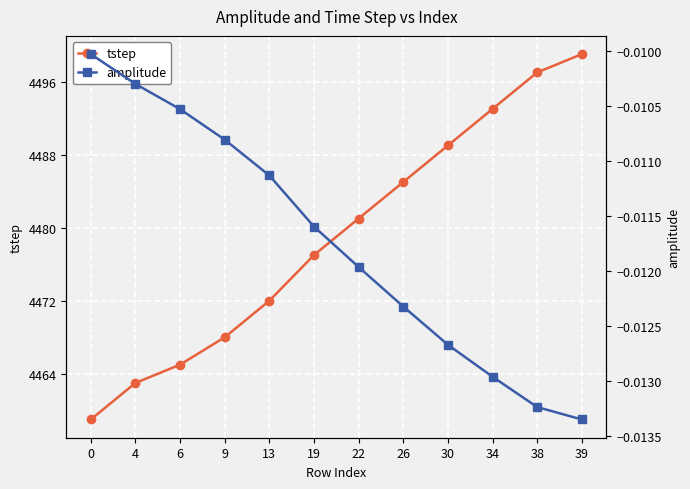

Rank the series at 34 from highest to lowest value.

tstep, amplitude